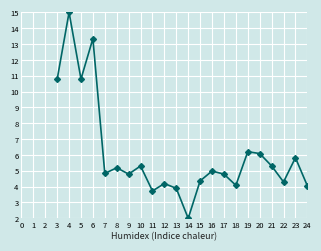

What value does the data have at 11?

3.7